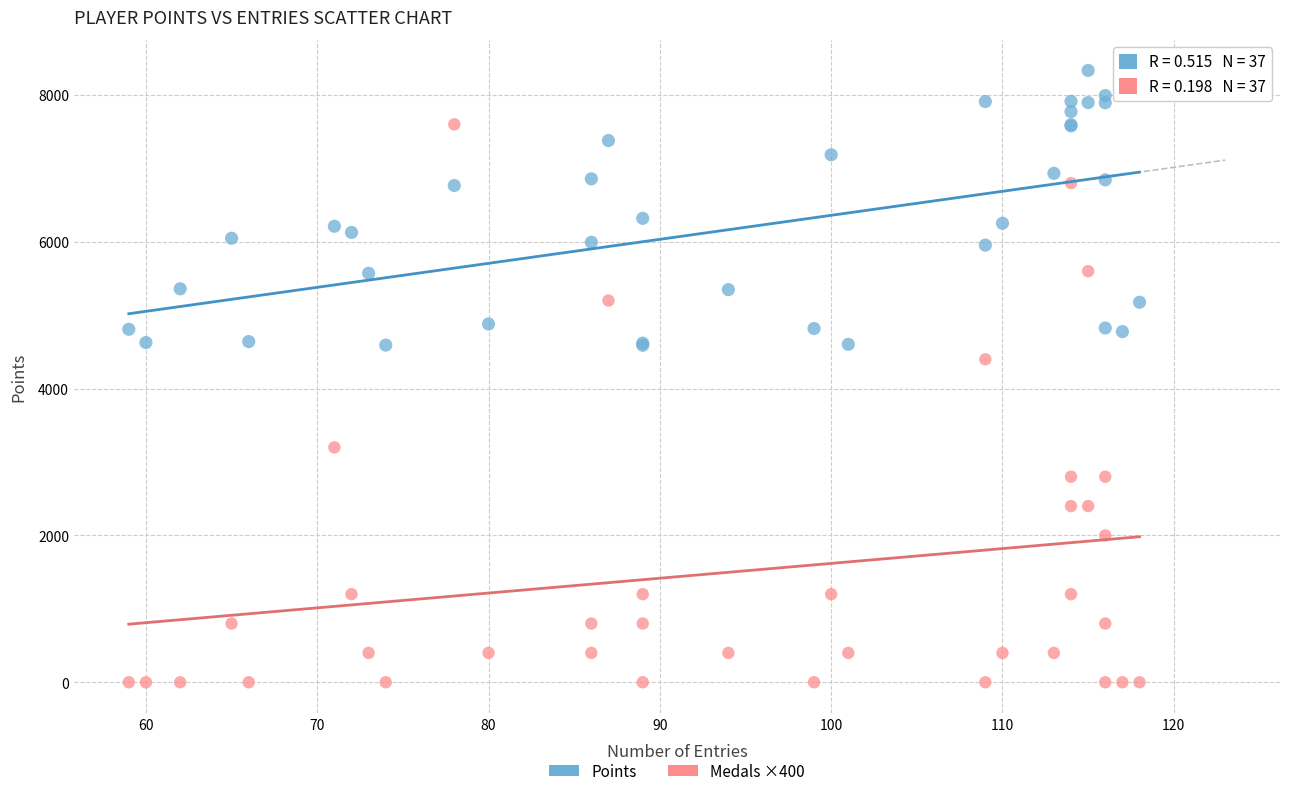

Across all series, what Y value is closest to 4167?

4400